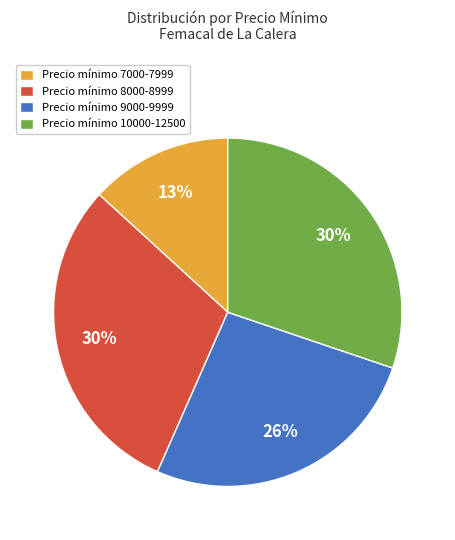

Does Precio mínimo 9000-9999 account for over 50% of the chart?

No